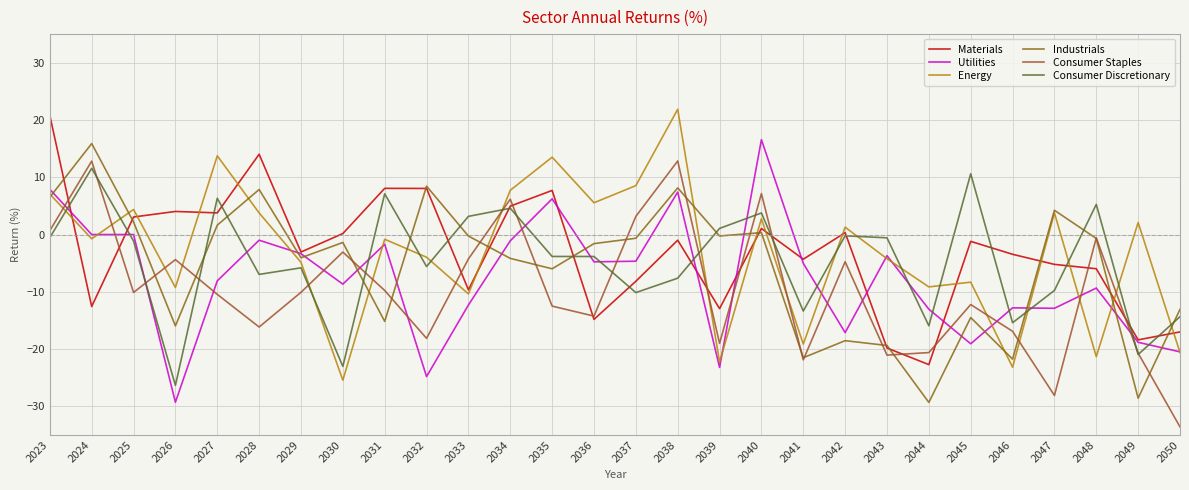

What is the greatest value displayed?

21.9